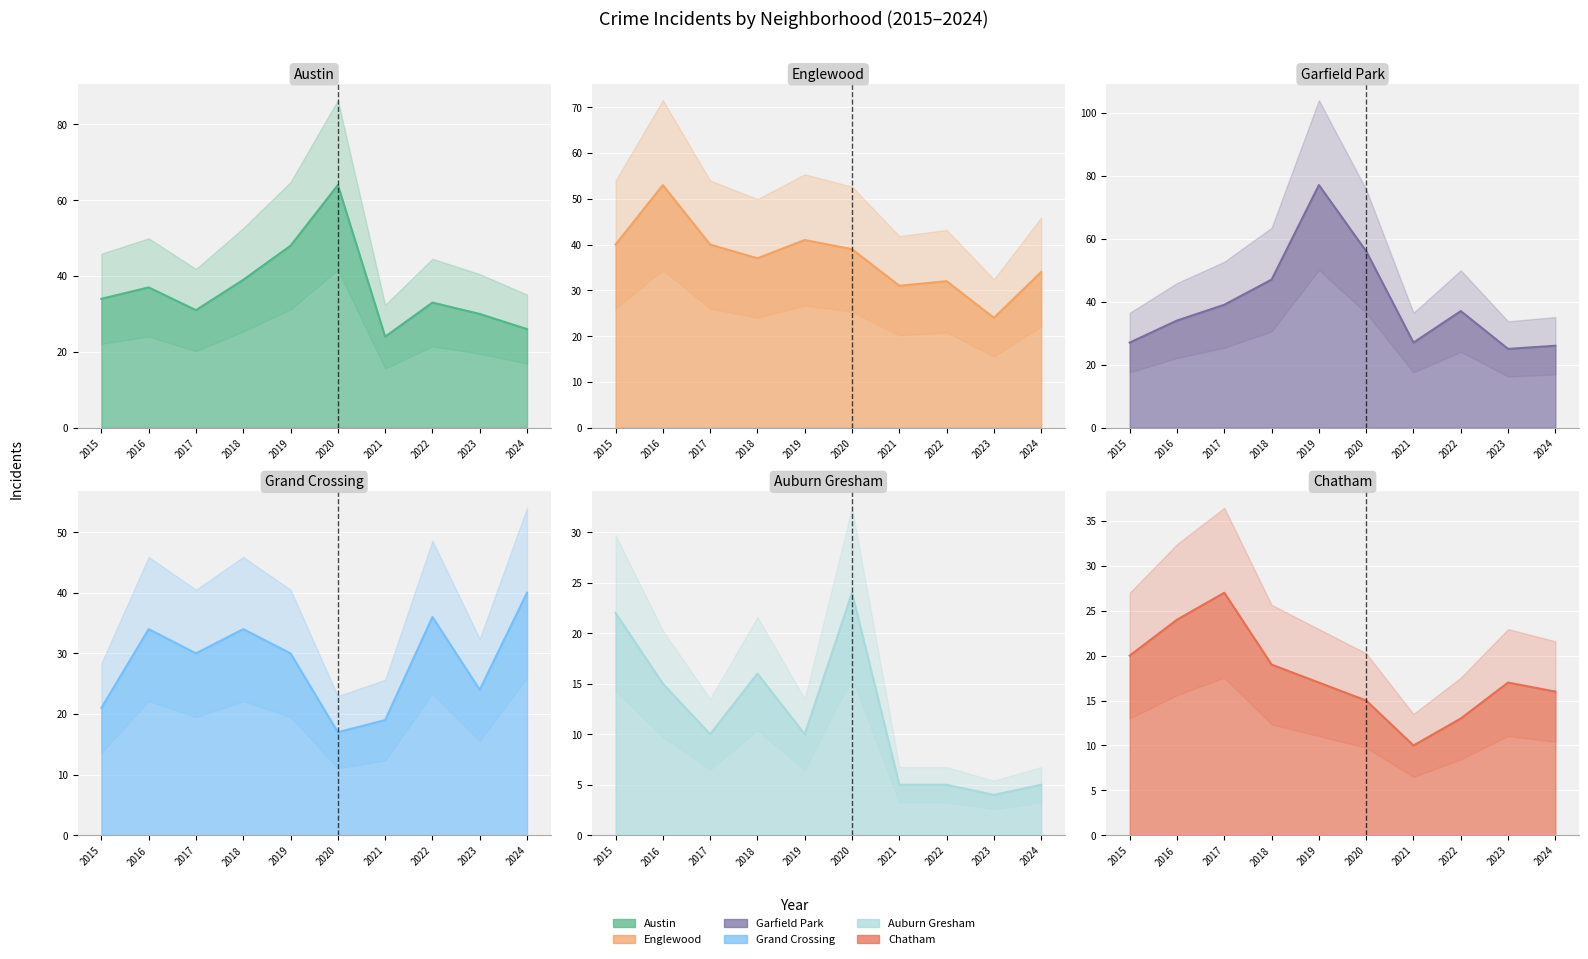

At which label does Austin first exceed 34?

2016